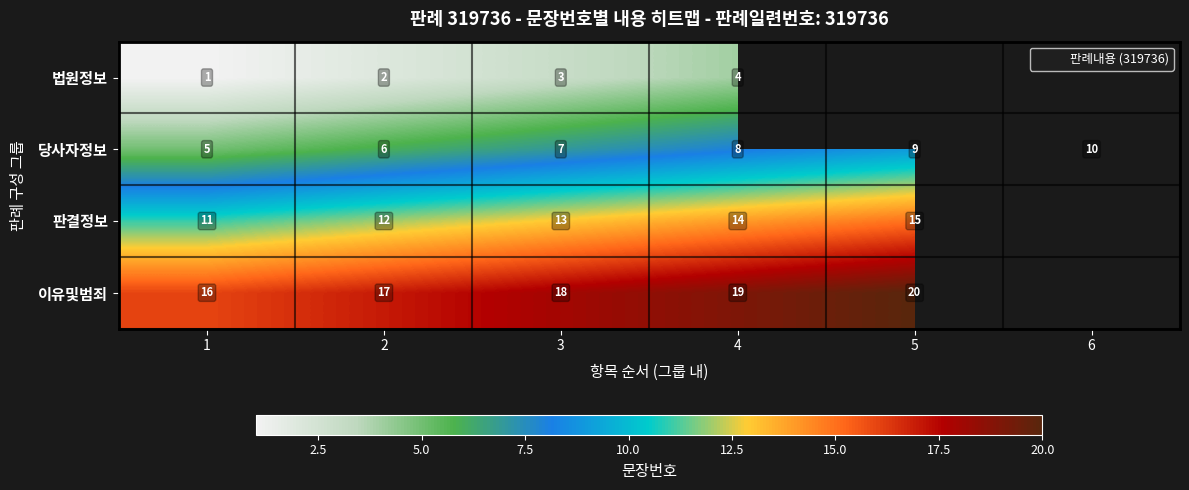

How many categories are shown in the chart?

6